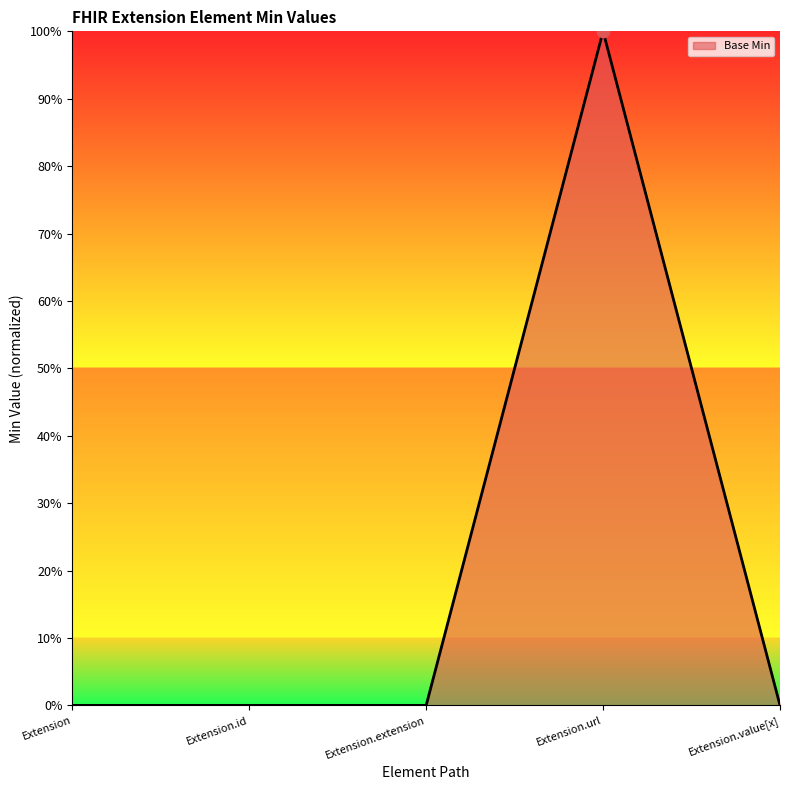

What is the change in value from Extension.extension to Extension.url?

+1